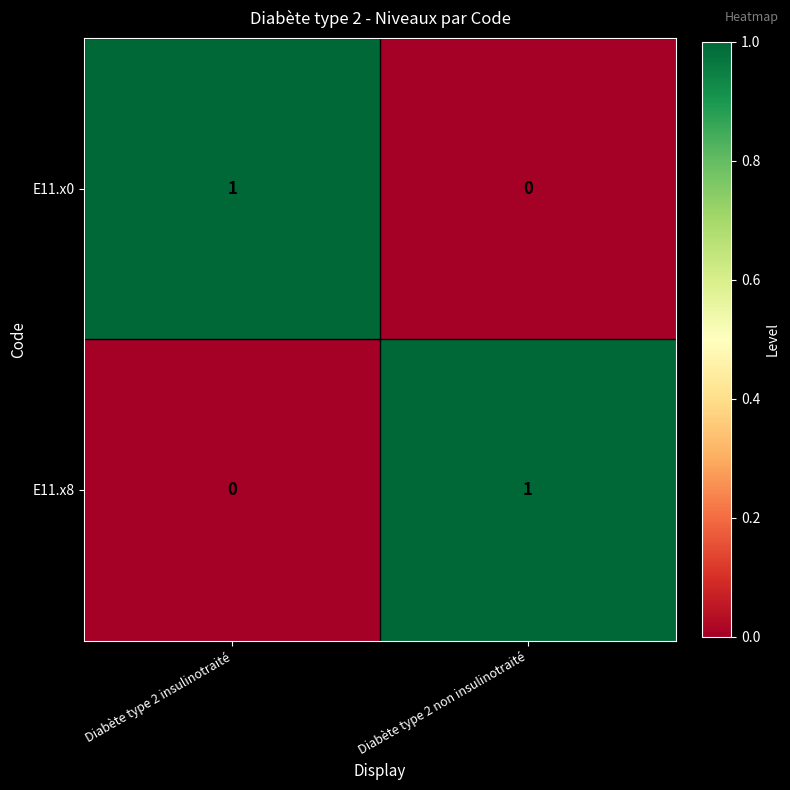

Is the value of E11.x0 at Diabète type 2 non insulinotraité greater than the value of E11.x8 at Diabète type 2 non insulinotraité?

No